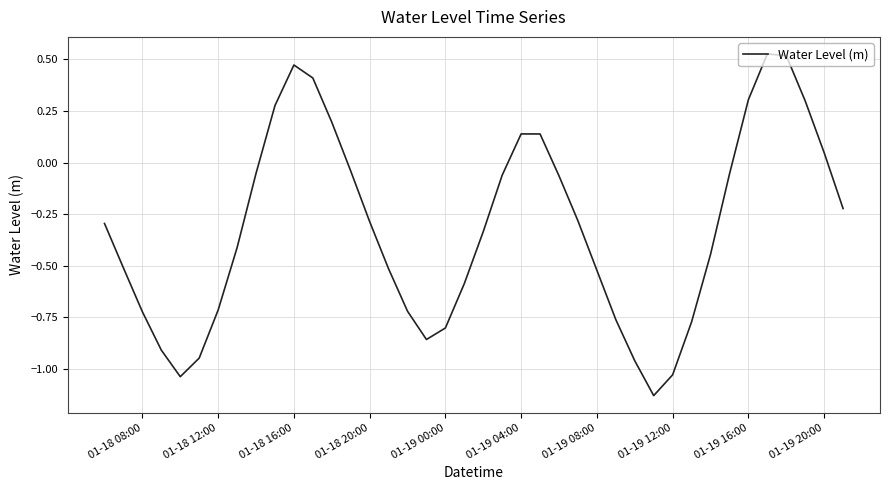

What is the difference between the maximum and minimum values?

1.7